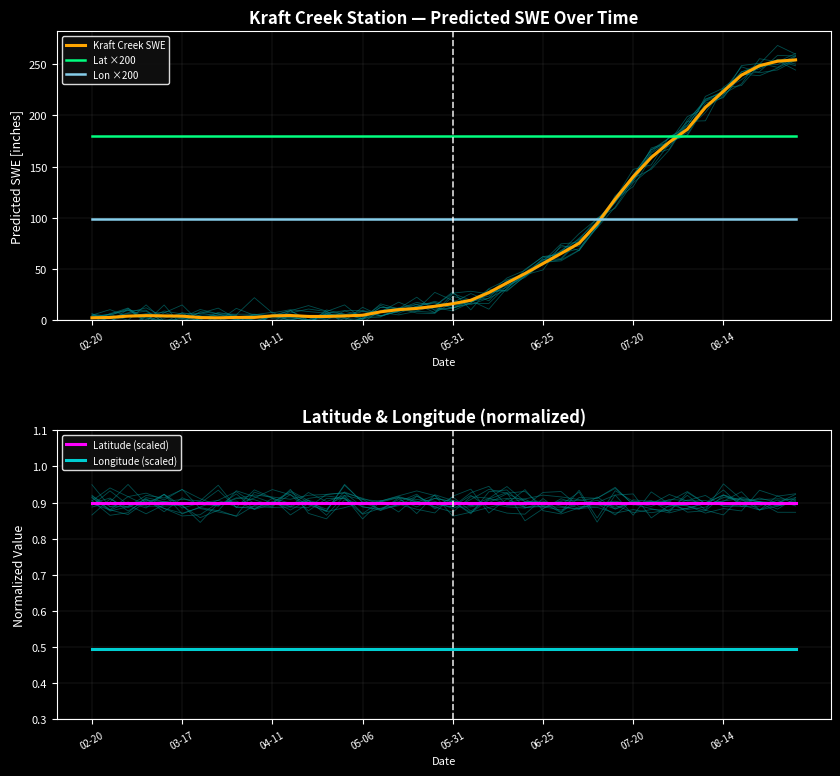

The value of Lat ×200 at 07-20 is 179.8. True or false?

True